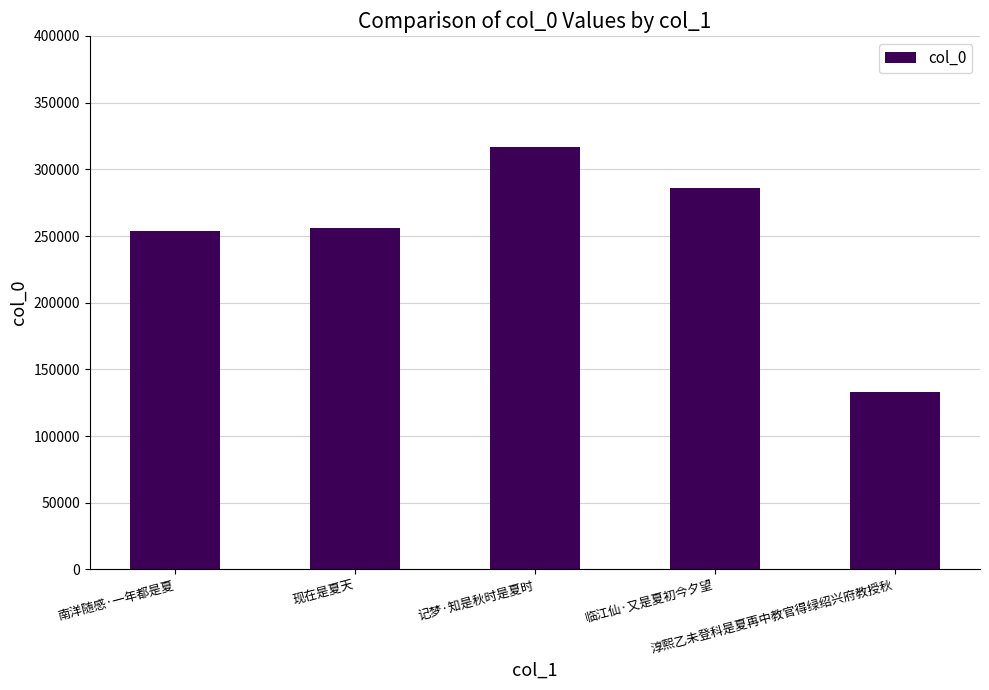

Count the number of data series in this chart.

1